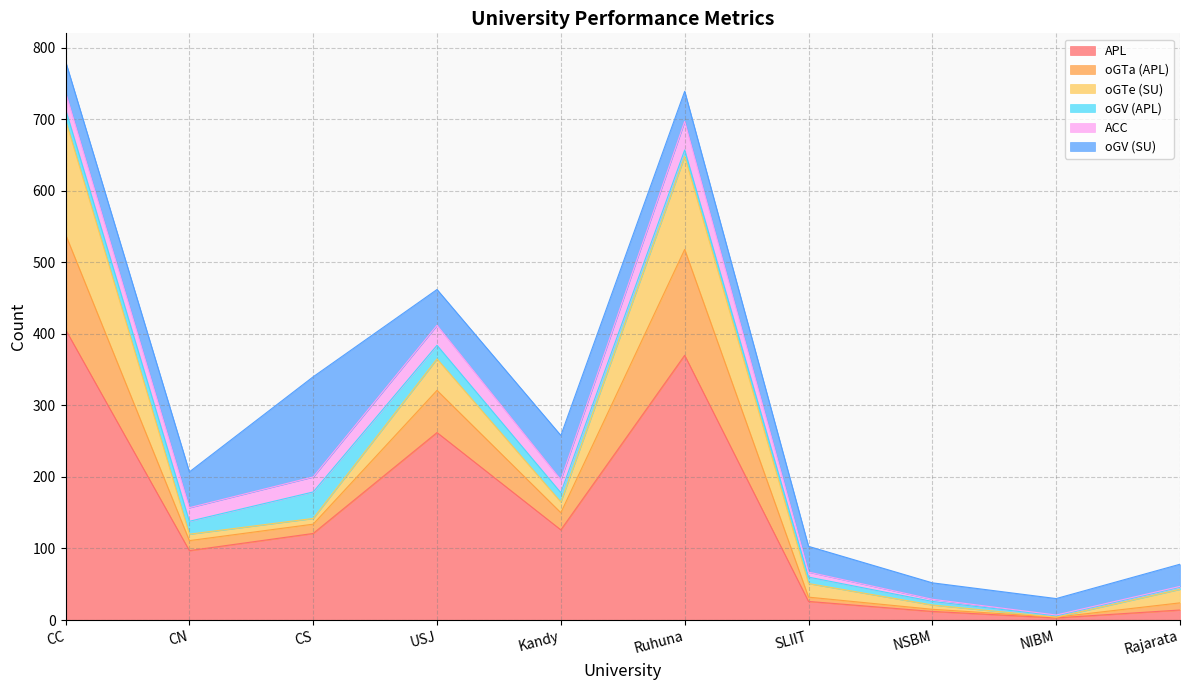

Between USJ and SLIIT, which series saw the biggest shift?

APL